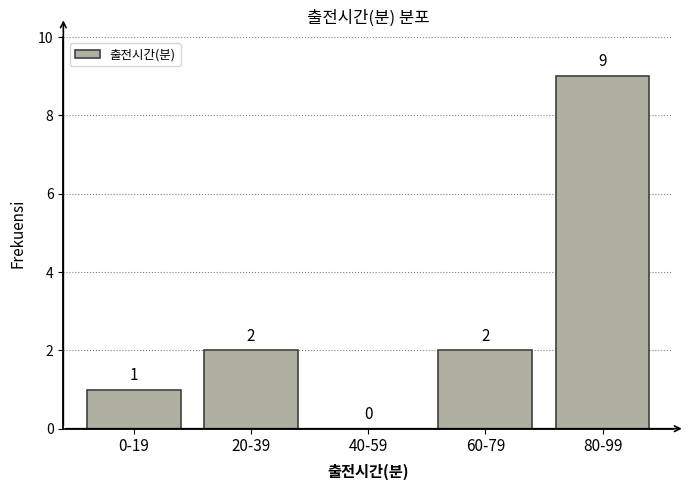

Reading left to right, extract all data points from this chart.

0-19=1	20-39=2	40-59=0	60-79=2	80-99=9